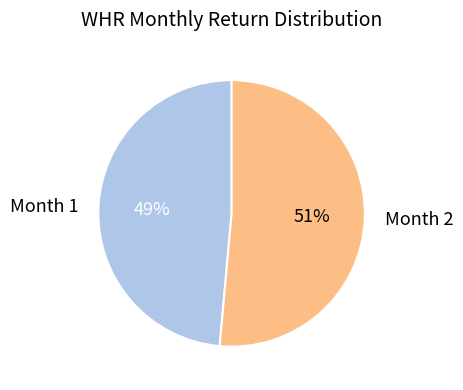

The Month 1 slice represents 41% of the pie. True or false?

False